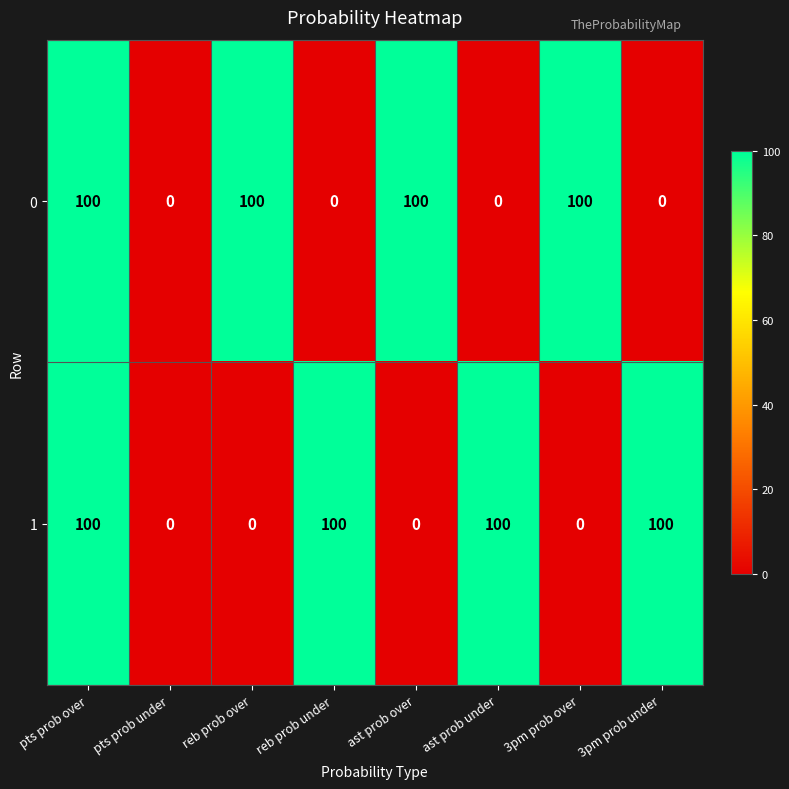

Read the 0 value at reb prob over, to the nearest 5.

100